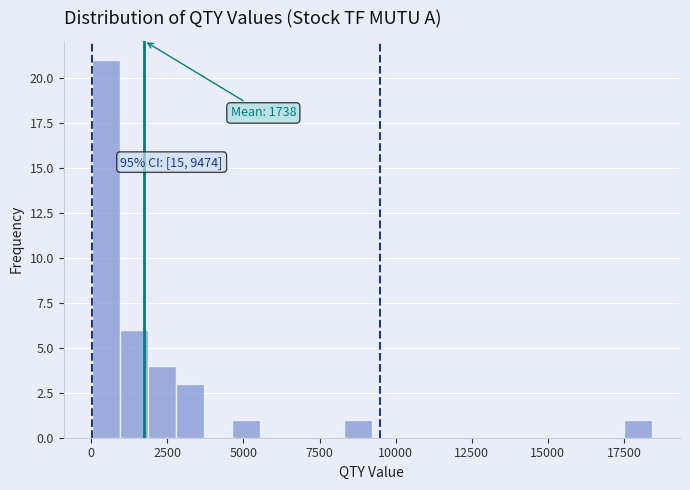

Around what value on the x-axis is the tallest bar? Give the approximate position of its centre, as read against the axis.

500